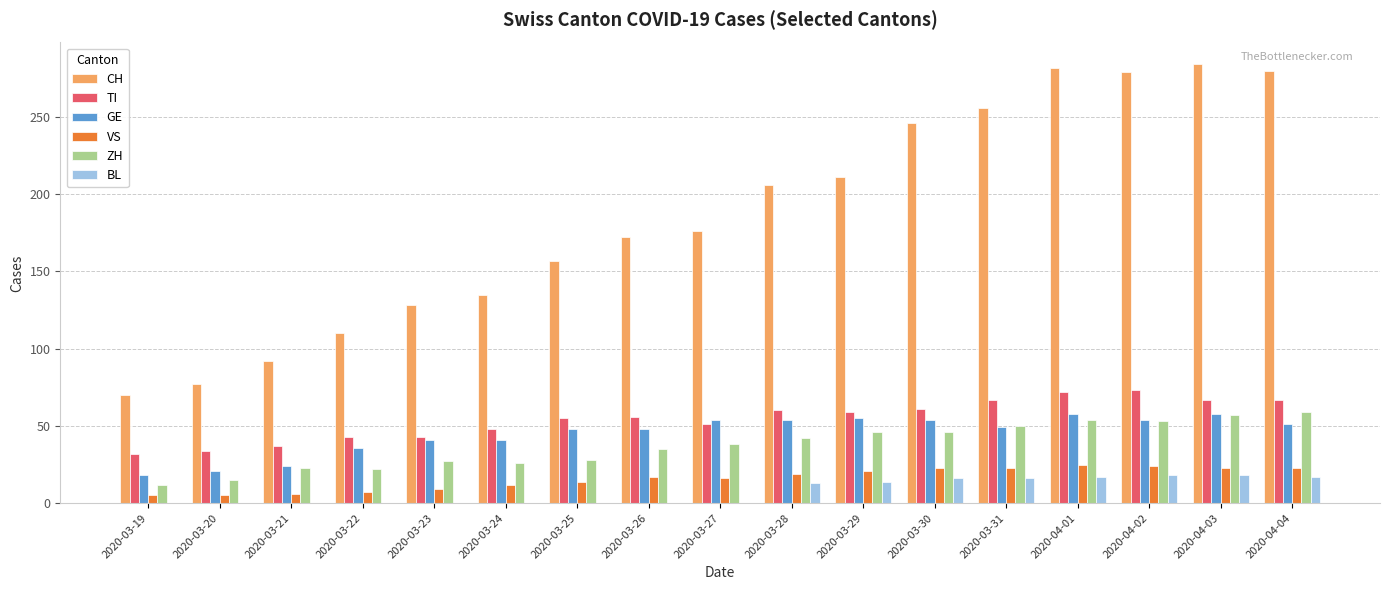

How many distinct data groups are displayed?

6